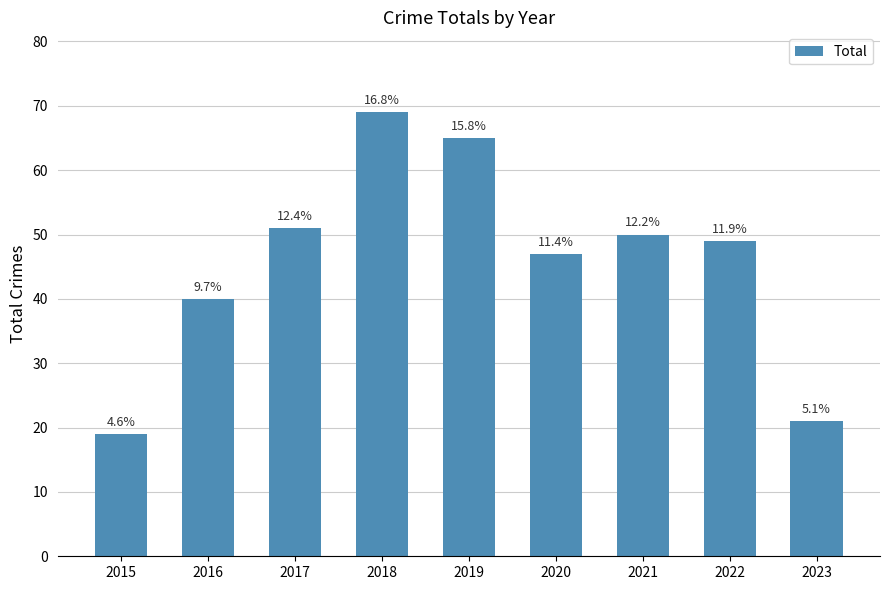

Are the bars horizontal?

No